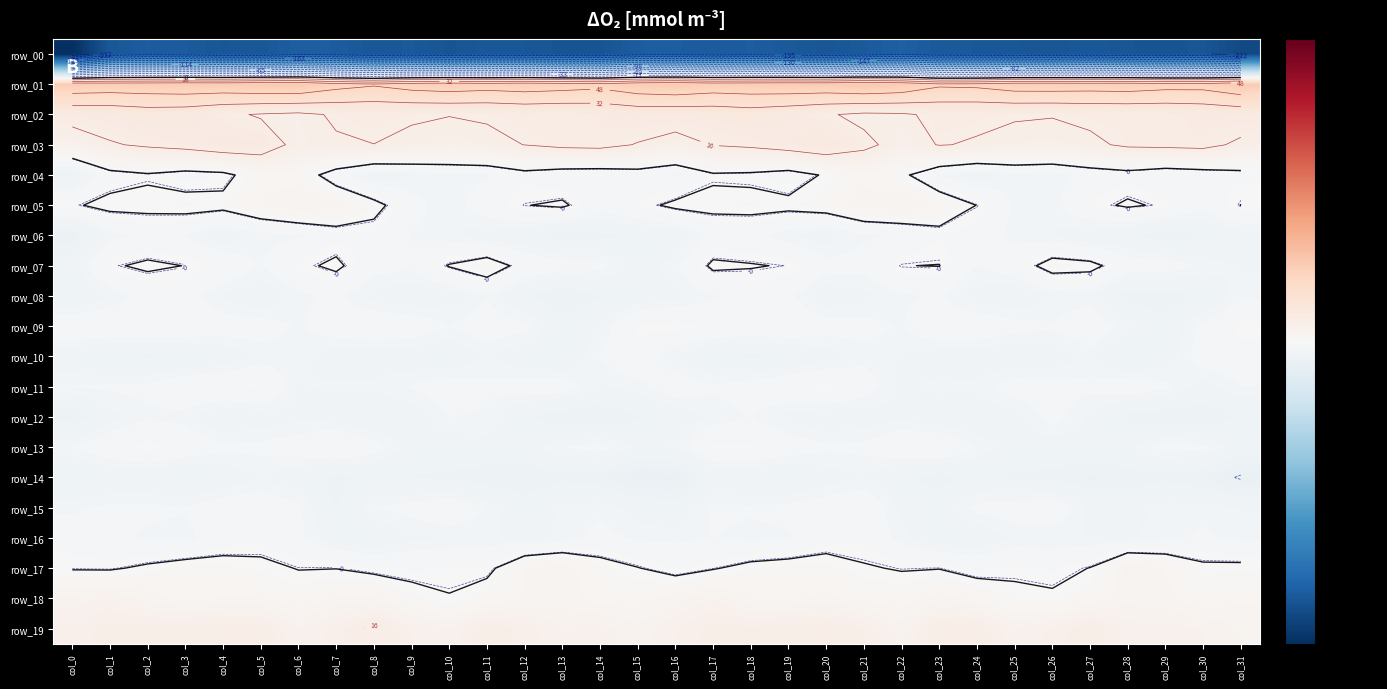

The row_15 series shows -10.1 at col_16. True or false?

True